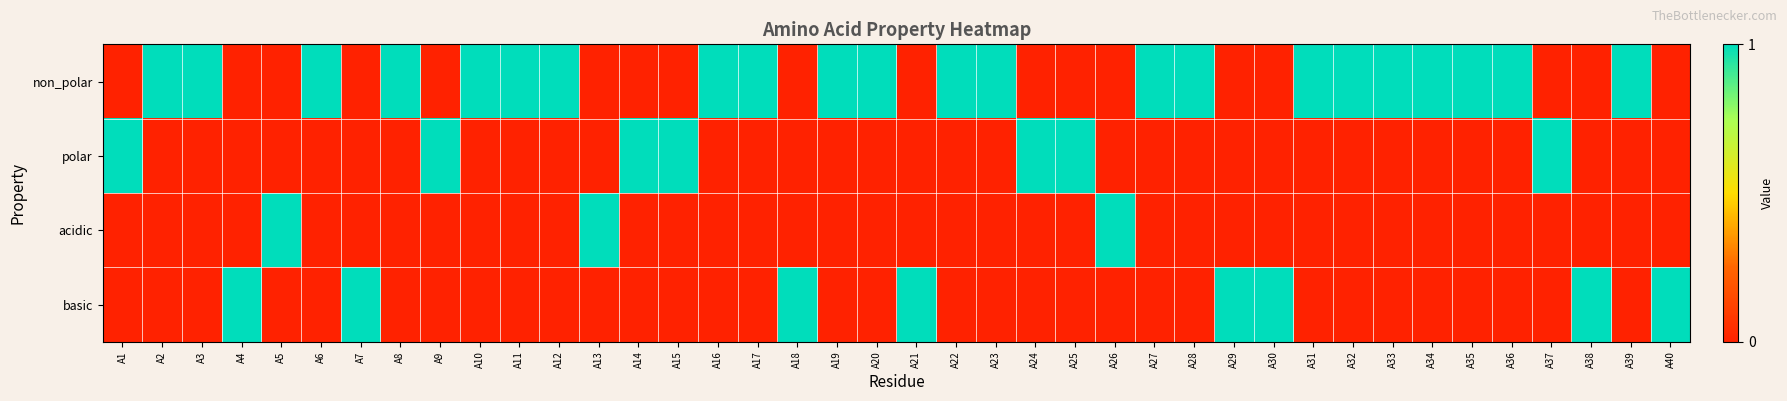

Reading left to right, transcribe all the data shown in this chart.

non_polar: A1=0	A2=1	A3=1	A4=0	A5=0	A6=1	A7=0	A8=1	A9=0	A10=1	A11=1	A12=1	A13=0	A14=0	A15=0	A16=1	A17=1	A18=0	A19=1	A20=1	A21=0	A22=1	A23=1	A24=0	A25=0	A26=0	A27=1	A28=1	A29=0	A30=0	A31=1	A32=1	A33=1	A34=1	A35=1	A36=1	A37=0	A38=0	A39=1	A40=0
polar: A1=1	A2=0	A3=0	A4=0	A5=0	A6=0	A7=0	A8=0	A9=1	A10=0	A11=0	A12=0	A13=0	A14=1	A15=1	A16=0	A17=0	A18=0	A19=0	A20=0	A21=0	A22=0	A23=0	A24=1	A25=1	A26=0	A27=0	A28=0	A29=0	A30=0	A31=0	A32=0	A33=0	A34=0	A35=0	A36=0	A37=1	A38=0	A39=0	A40=0
acidic: A1=0	A2=0	A3=0	A4=0	A5=1	A6=0	A7=0	A8=0	A9=0	A10=0	A11=0	A12=0	A13=1	A14=0	A15=0	A16=0	A17=0	A18=0	A19=0	A20=0	A21=0	A22=0	A23=0	A24=0	A25=0	A26=1	A27=0	A28=0	A29=0	A30=0	A31=0	A32=0	A33=0	A34=0	A35=0	A36=0	A37=0	A38=0	A39=0	A40=0
basic: A1=0	A2=0	A3=0	A4=1	A5=0	A6=0	A7=1	A8=0	A9=0	A10=0	A11=0	A12=0	A13=0	A14=0	A15=0	A16=0	A17=0	A18=1	A19=0	A20=0	A21=1	A22=0	A23=0	A24=0	A25=0	A26=0	A27=0	A28=0	A29=1	A30=1	A31=0	A32=0	A33=0	A34=0	A35=0	A36=0	A37=0	A38=1	A39=0	A40=1